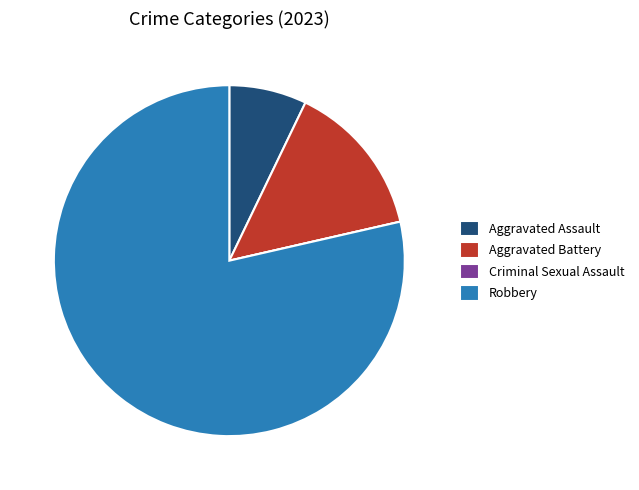

What is the largest slice in the pie chart?

Robbery